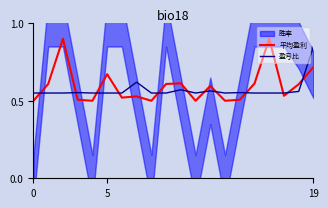

What is the average value of the 平均盈利 series?

0.6